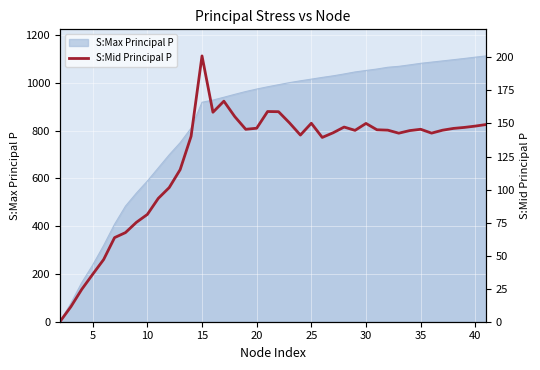

Read the value at 35.

144.9